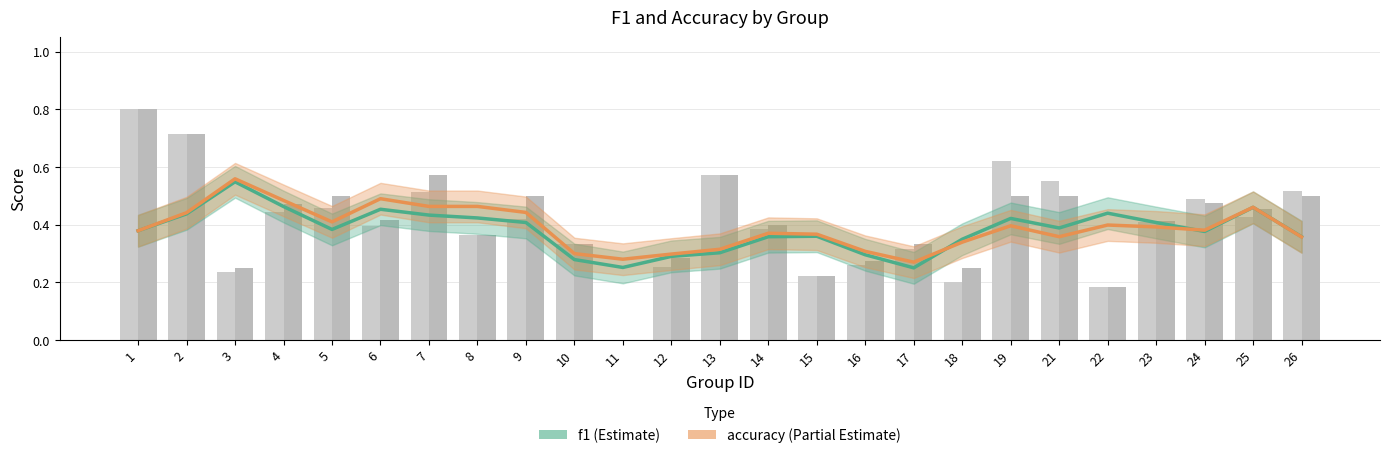

Which series has the largest range (max minus min)?

f1